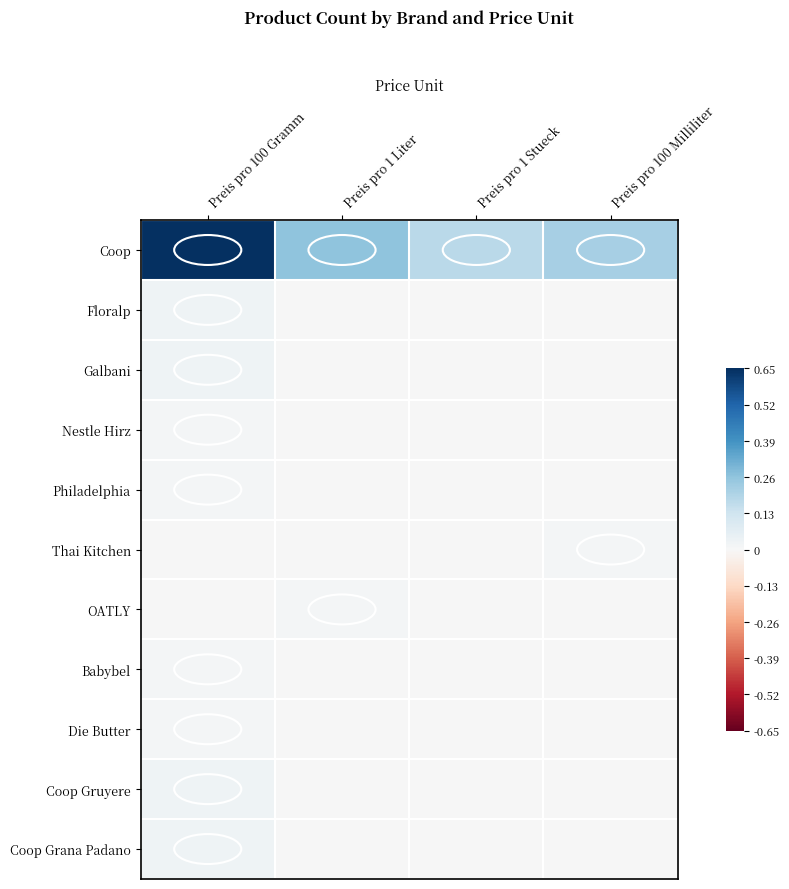

What is the total value across all series at Preis pro 100 Milliliter?

0.2